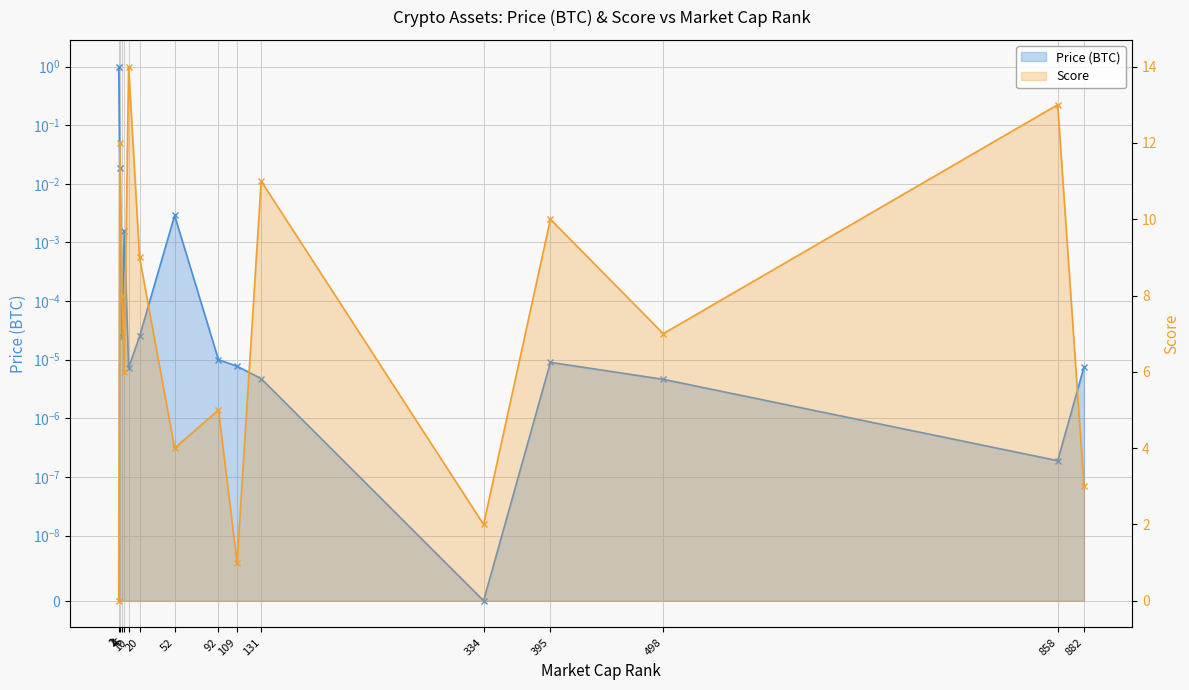

Where is the first local maximum for Price (BTC)?

6